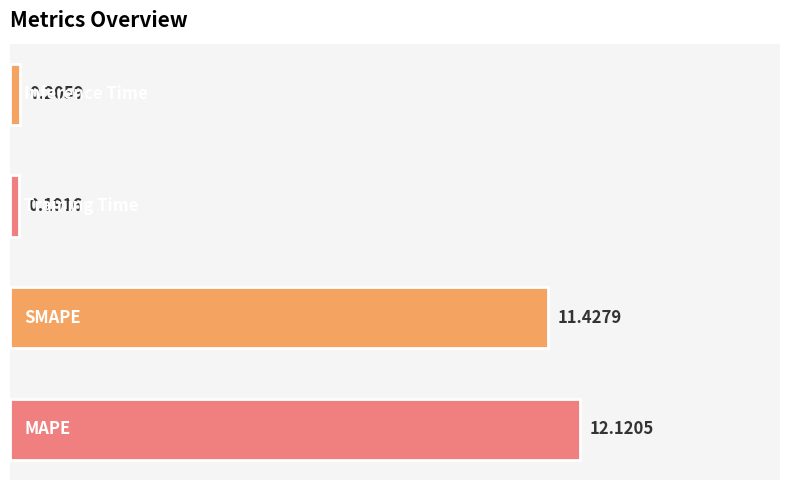

What is the average value?

6.0